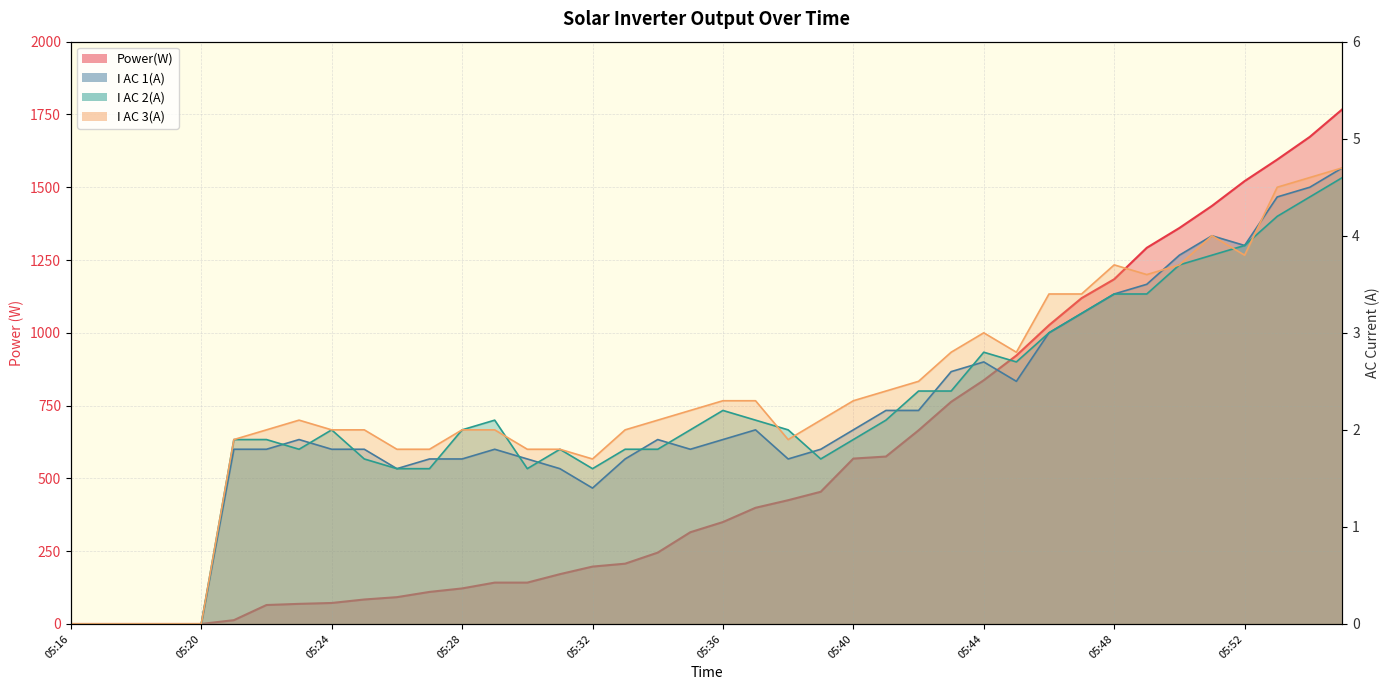

How many lines are shown in the chart?

4